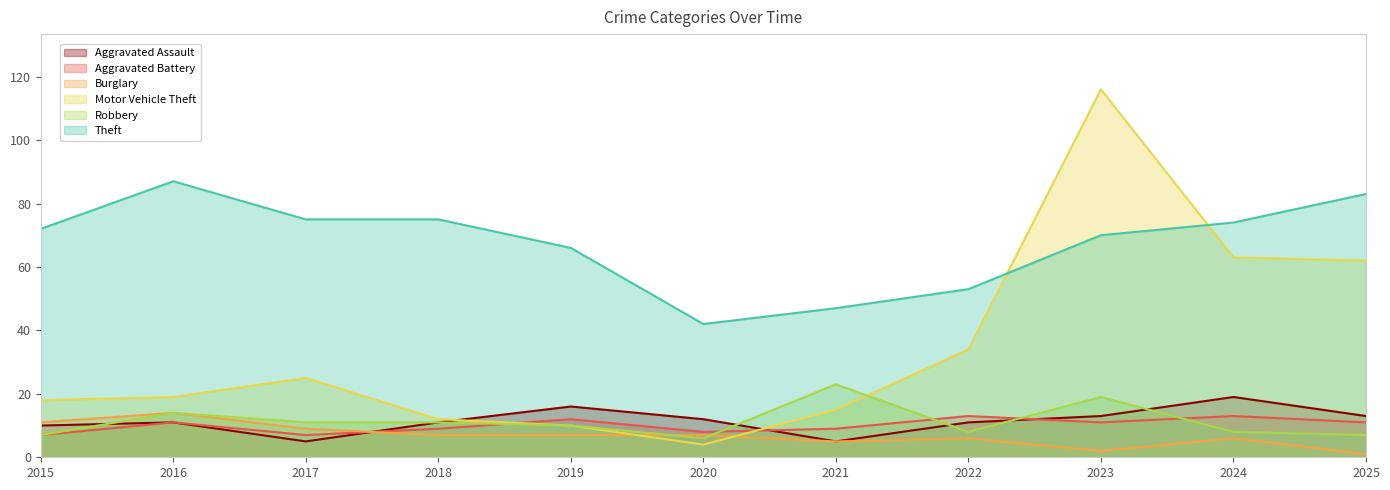

What value does the Burglary series have at 2023?

2